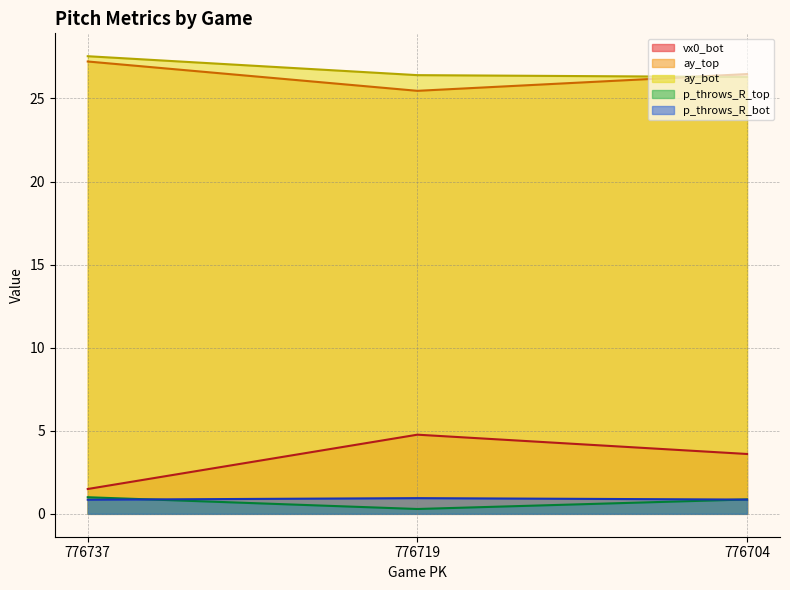

Where is ay_bot nearest to the value 26?

776704